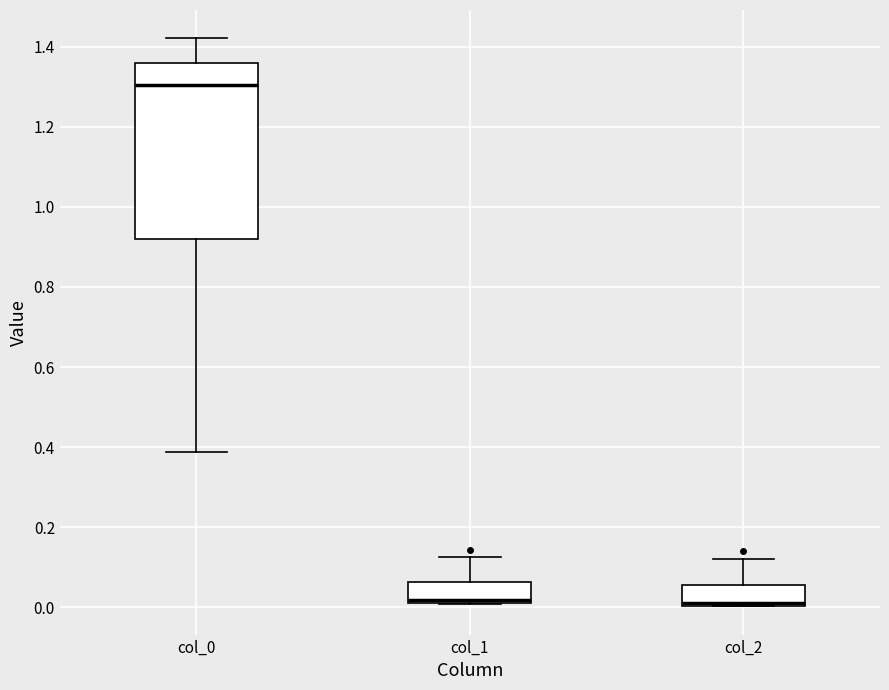

Reading left to right, read every box against the y-axis: the position of its median line, the range the box covers, and the ends of its whiskers. The values are not printed on the chart, so give them approximately, as read against the axis.

col_0: median 1.30, box 0.92 to 1.36, whiskers 0.38 to 1.42
col_1: median 0.02 (just above the box's lower edge), box 0.02 to 0.06, whiskers 0.00 to 0.12
col_2: median 0.02, box 0.00 to 0.06, whiskers 0.00 to 0.12